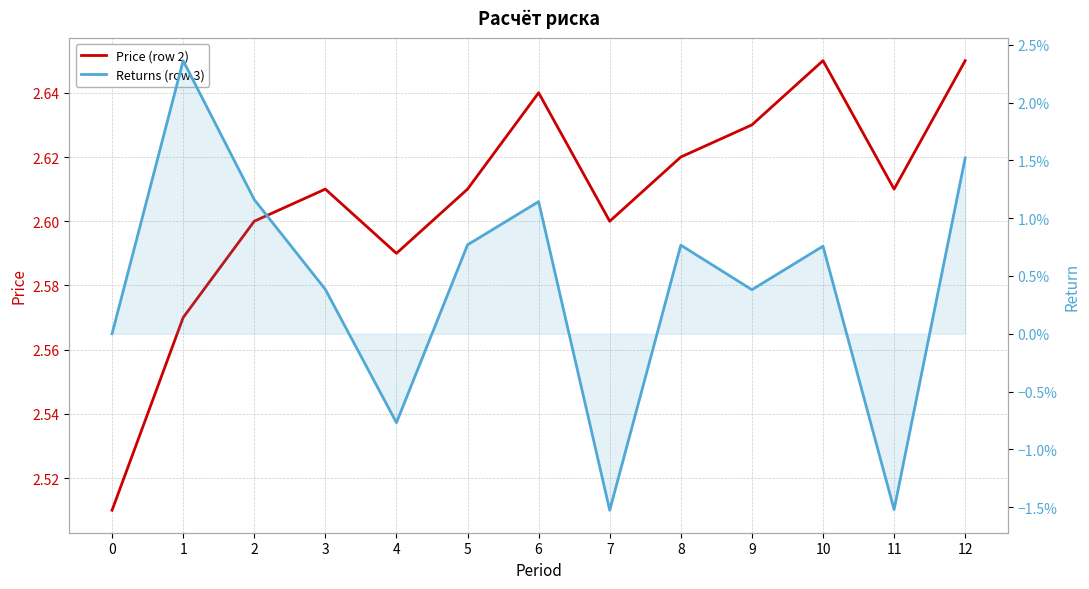

Where is the first local maximum for Returns (row 3)?

1